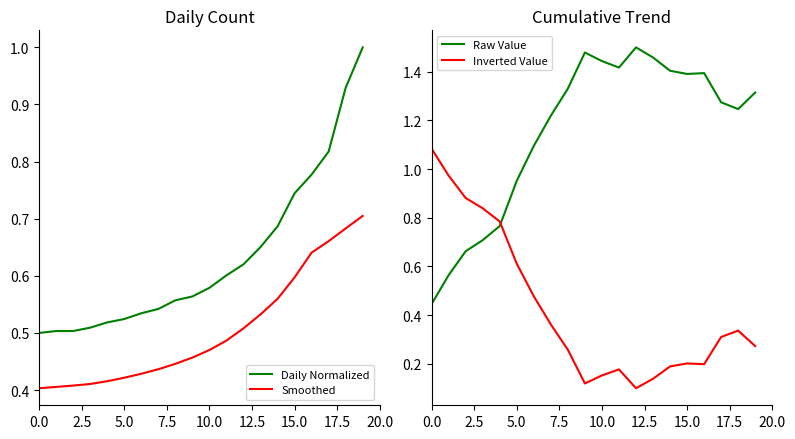

True or false: Smoothed has more than 2 interior local peaks.

False